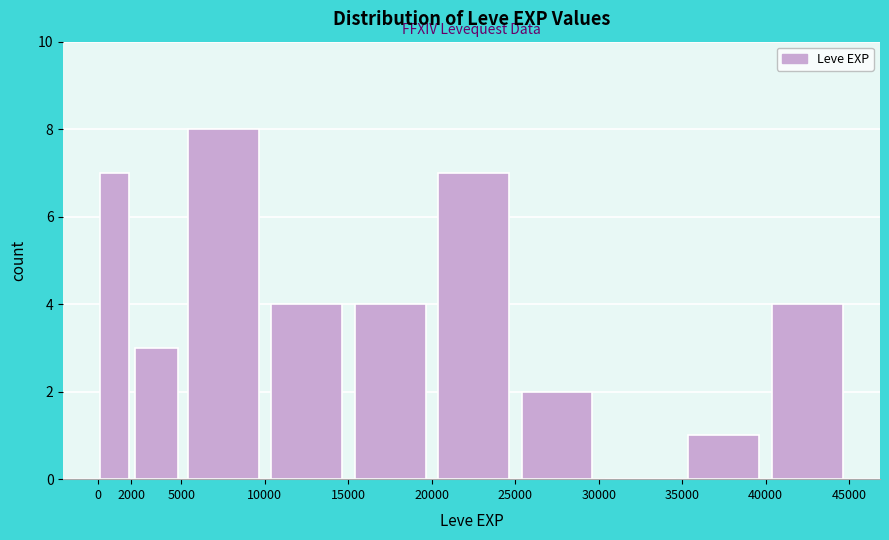

Reading left to right, list every bar in this chart as the range it spans on the x-axis followed by its height. The values are not printed on the chart, so give them approximately, as read against the axis.

0 to 2000: 7
2000 to 5000: 3
5000 to 10000: 8
10000 to 15000: 4
15000 to 20000: 4
20000 to 25000: 7
25000 to 30000: 2
30000 to 35000: 0
35000 to 40000: 1
40000 to 45000: 4